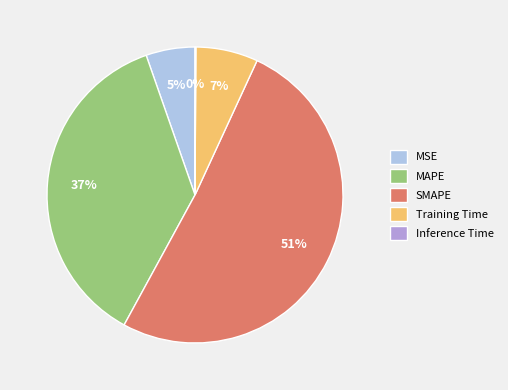

Do MAPE and MSE together represent more than half of the pie?

No